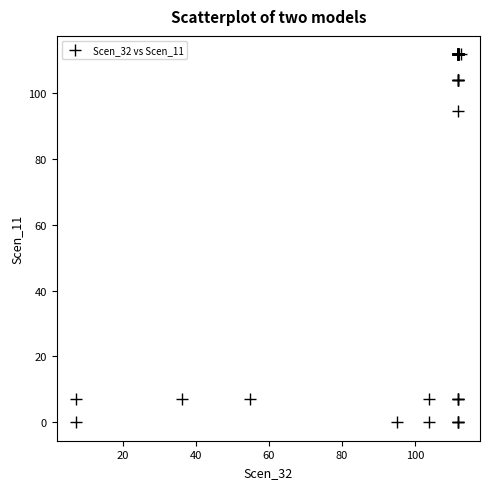

What Y value in the scatter plot is closest to 55?

94.6